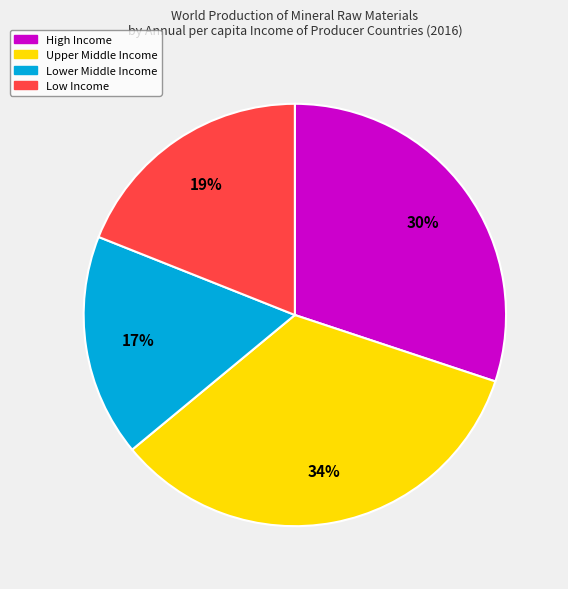

What is the ratio of the value at High Income to the value at Upper Middle Income?

0.9